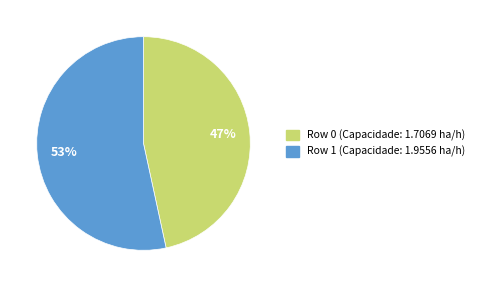

How many segments does this pie chart have?

2